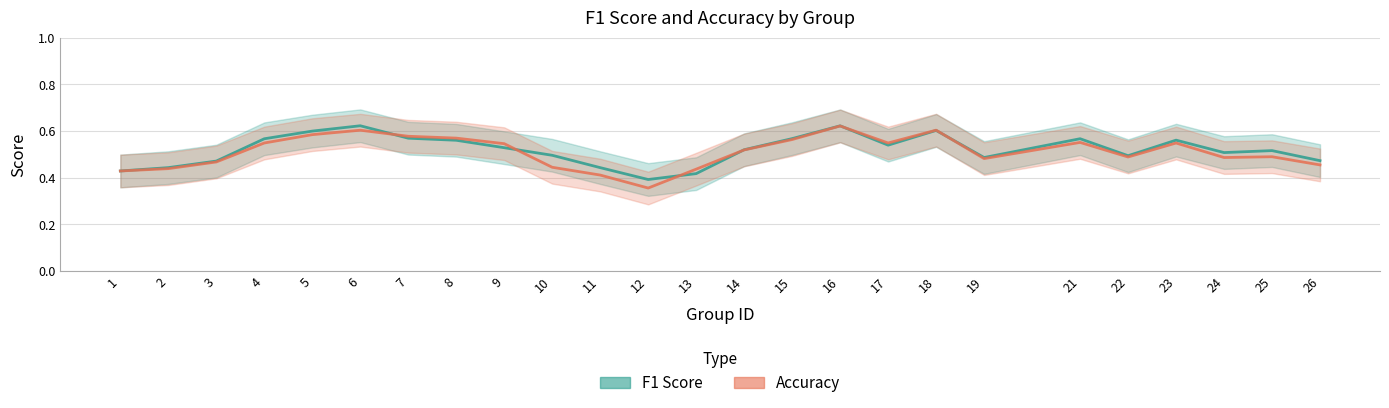

Which series has the largest total across all categories?

f1